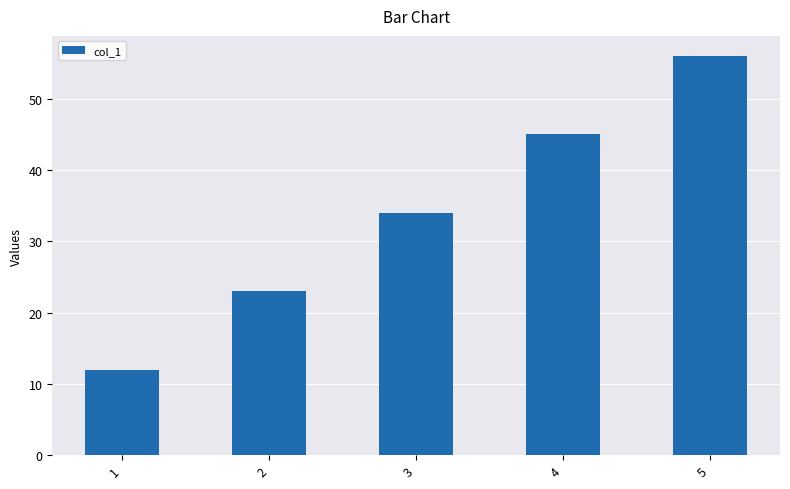

How many bars are there in total?

5